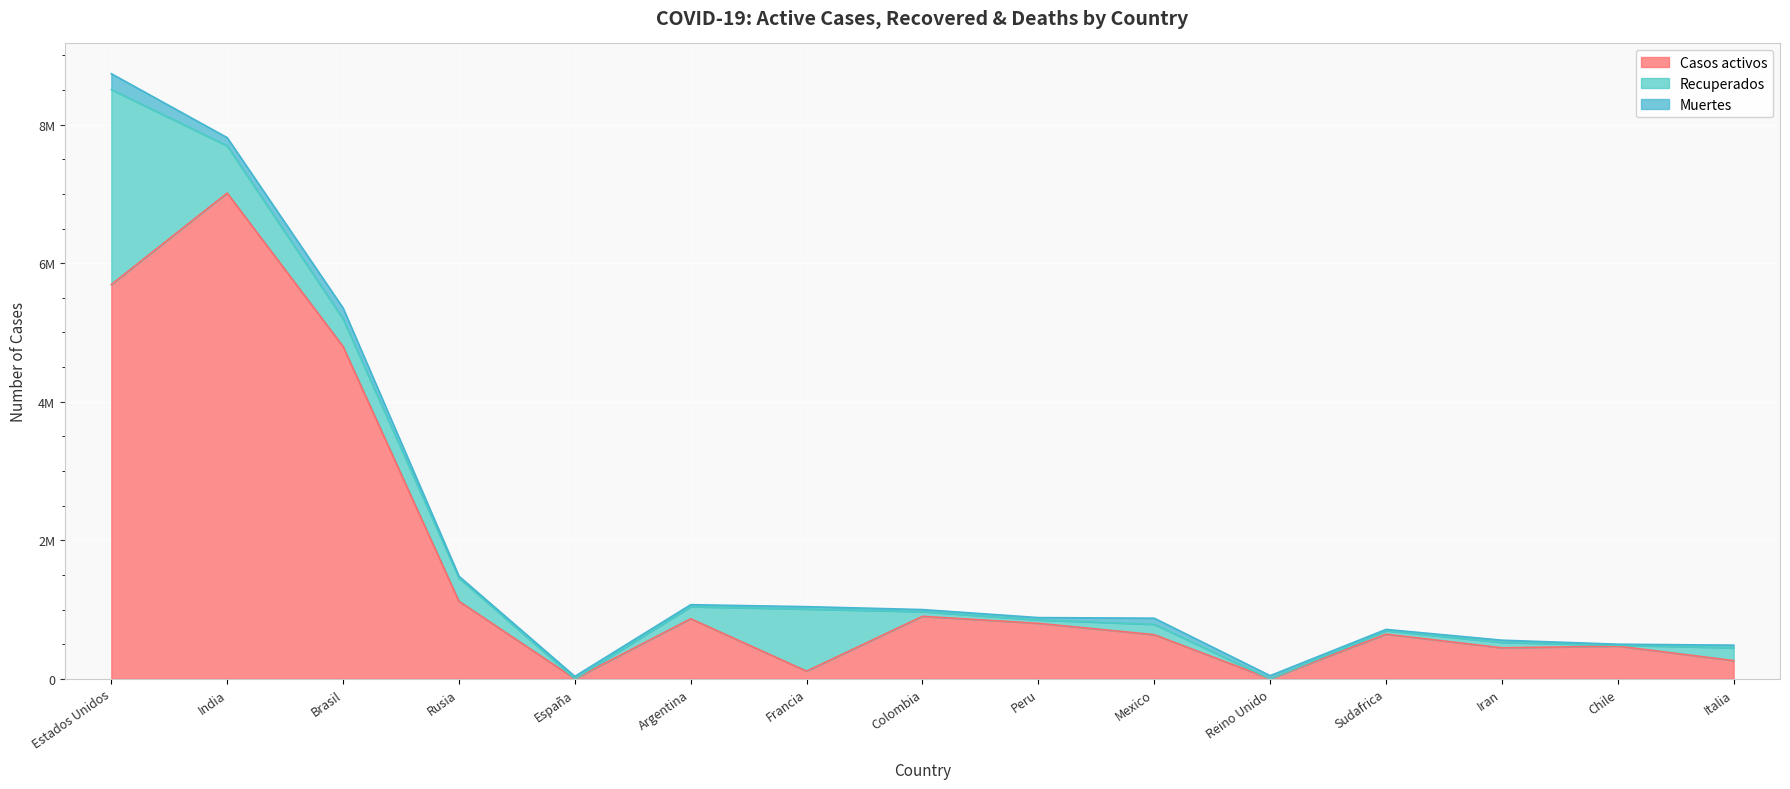

In Casos activos, how many points are higher than both neighbors (excluding endpoints)?

5